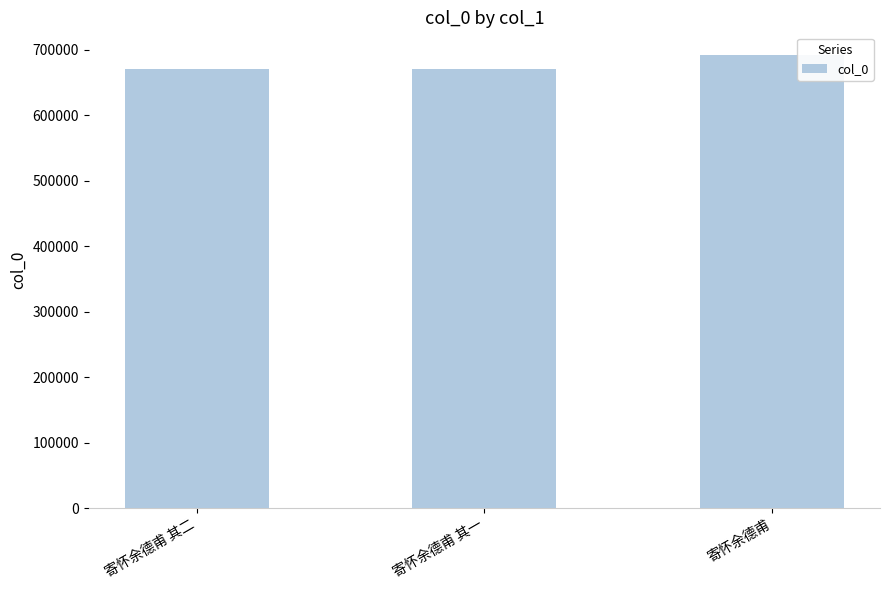

What is the difference between the maximum and minimum values?

21657